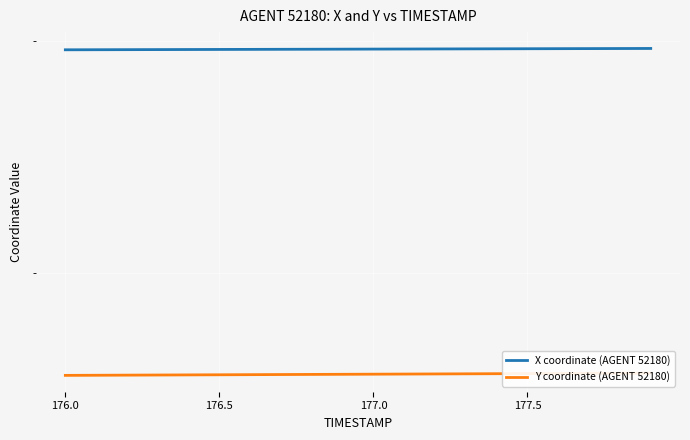

Does the chart display data point markers on the line(s)?

No